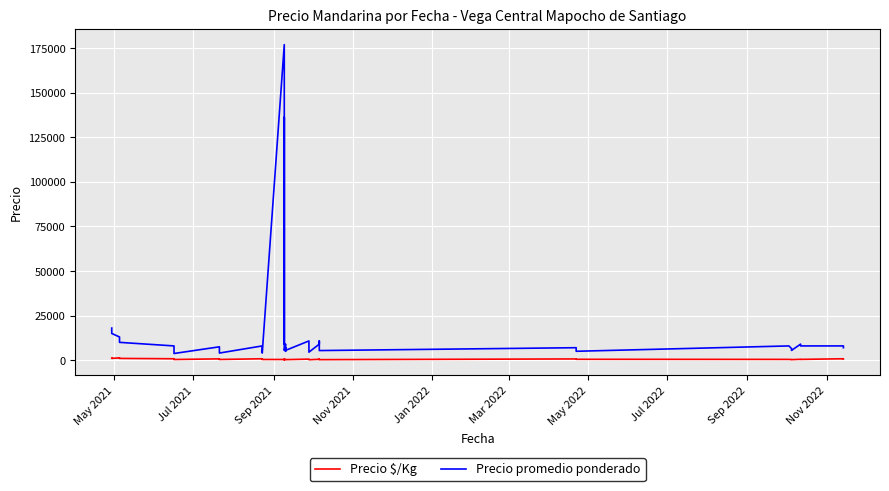

Which series has the largest range (max minus min)?

Precio promedio ponderado